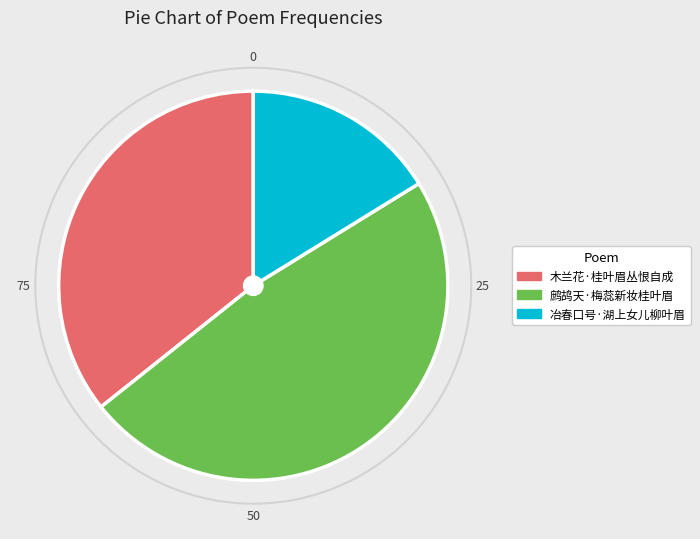

Combined, do 鹧鸪天·梅蕊新妆桂叶眉 and 冶春口号·湖上女儿柳叶眉 account for over 50%?

Yes